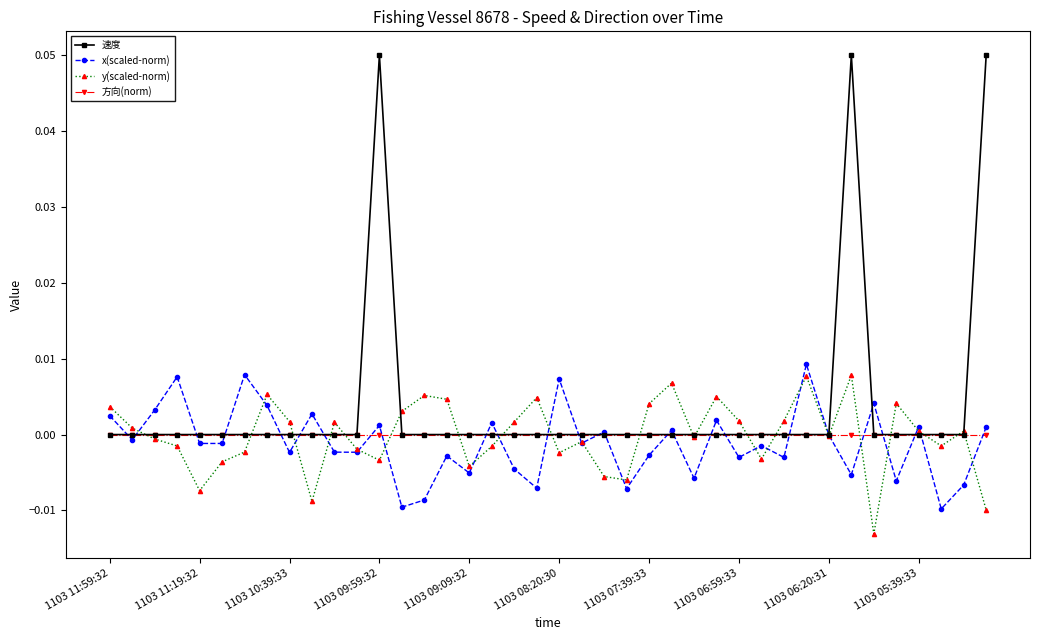

Which series has the largest total across all categories?

速度